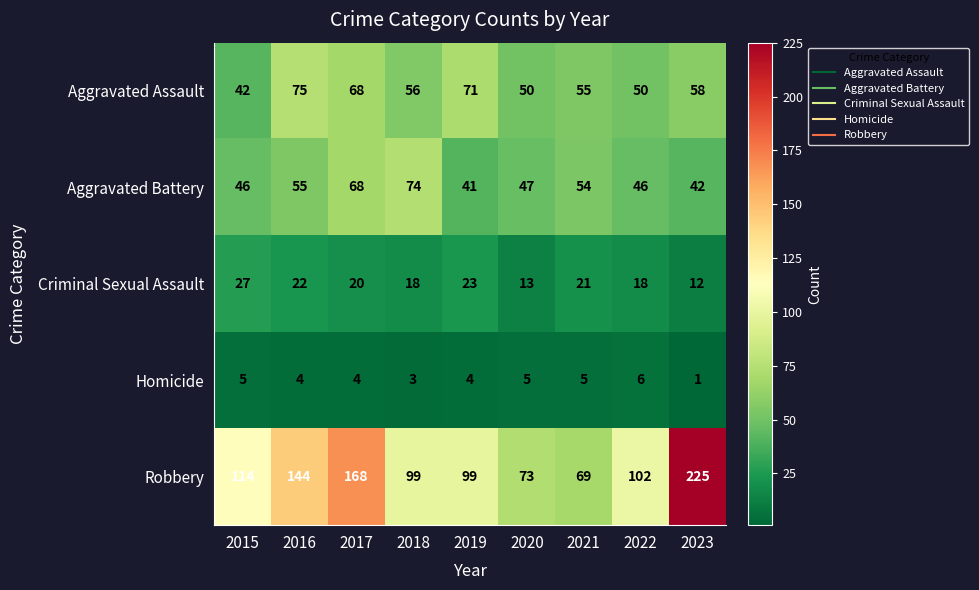

What is the greatest value displayed?

225